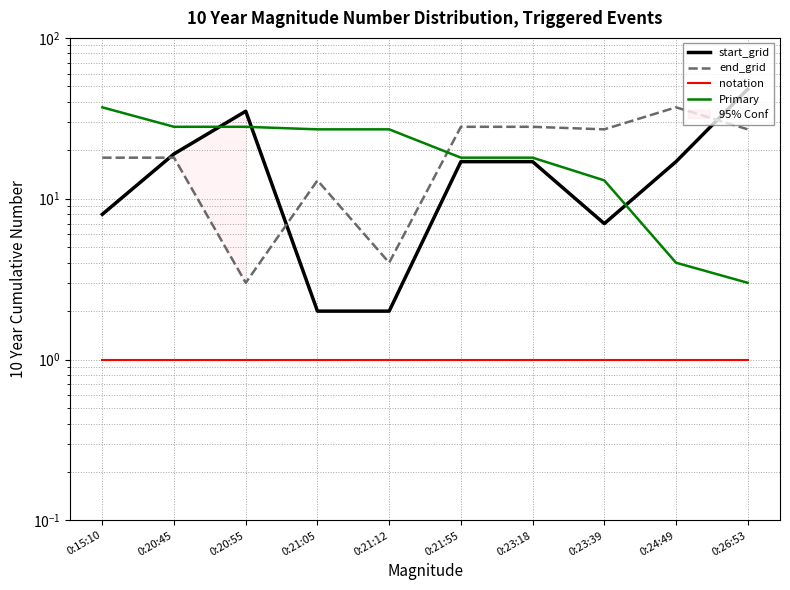

How many series are shown in this chart?

4